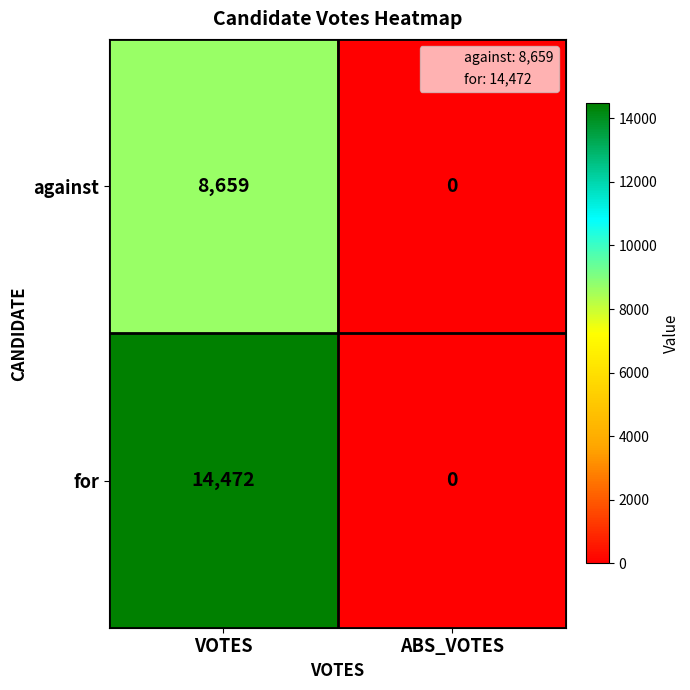

At which category does the chart reach its peak across all series?

VOTES